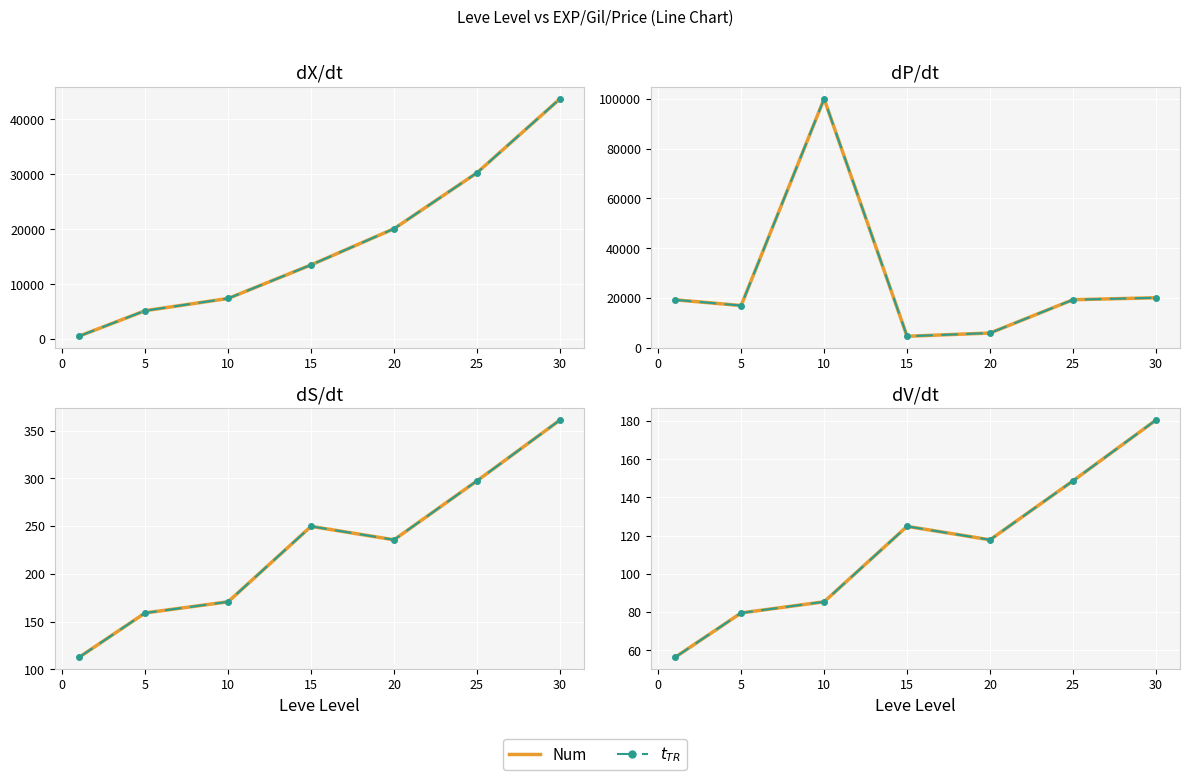

Is this an area chart (filled region under the line)?

No